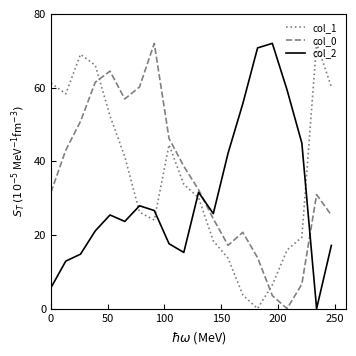

What is the maximum value for col_2?

72.0